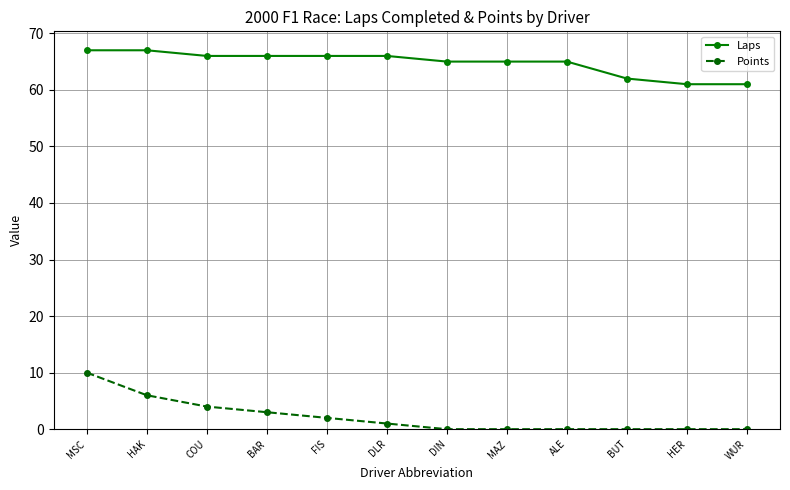

Is the value of Points at DLR greater than the value of Laps at FIS?

No